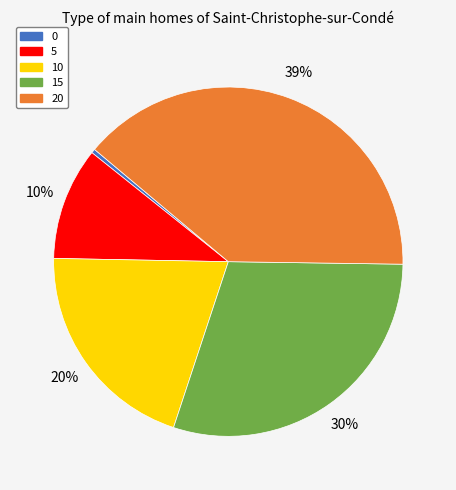

How many segments does this pie chart have?

5